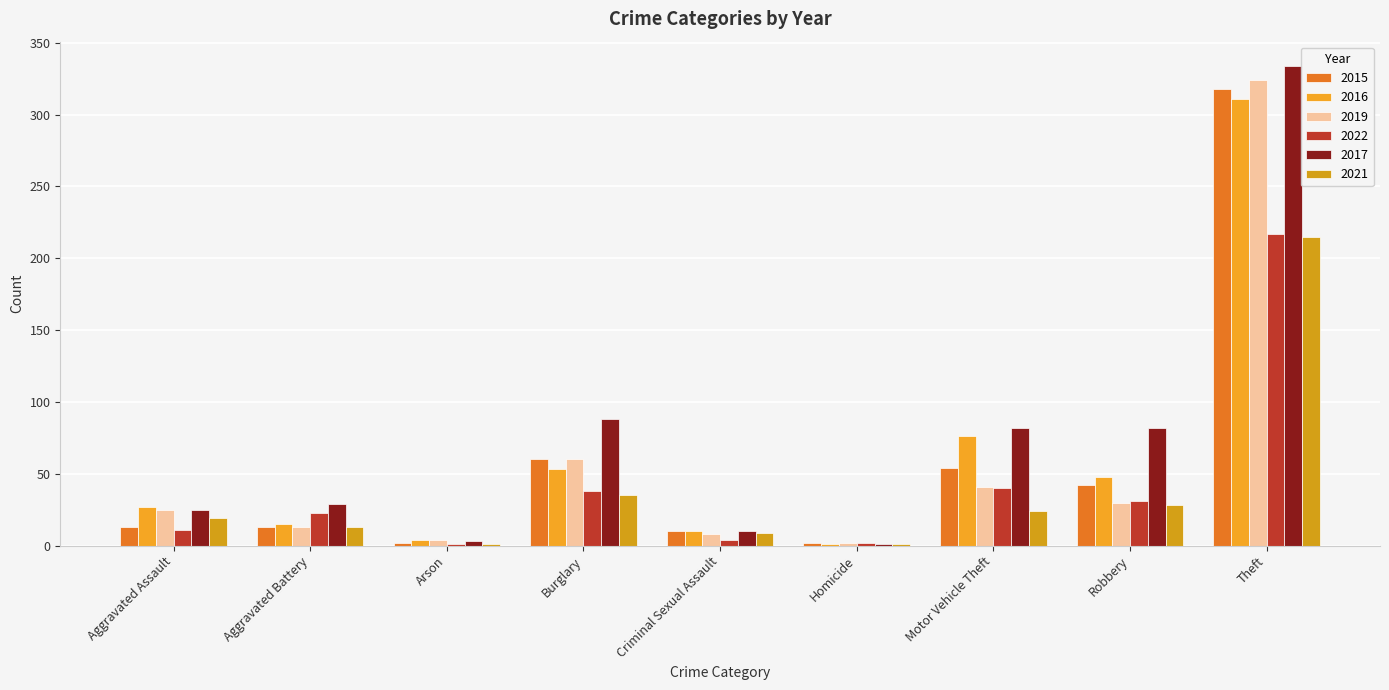

Which category has the highest value in the 2017 series?

Theft